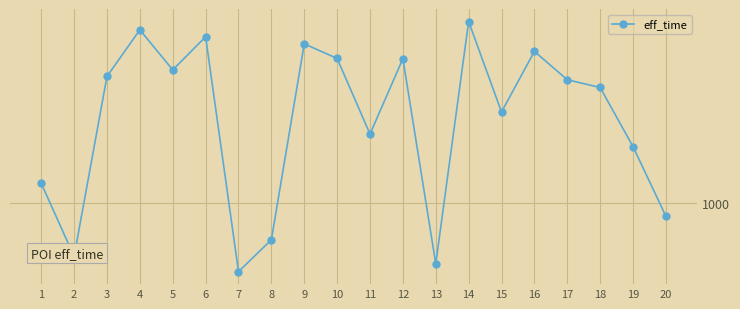

The value at 8 is 829. True or false?

True